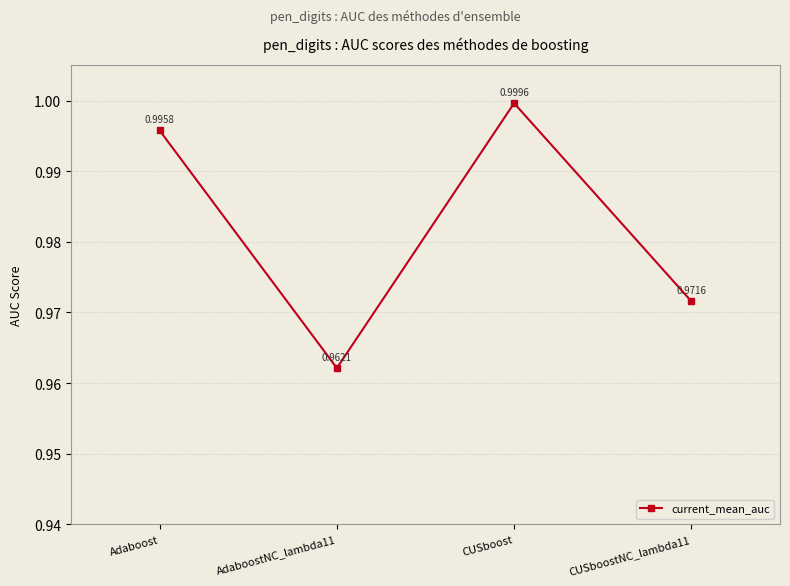

At which label is the value closest to 0?

AdaboostNC_lambda11